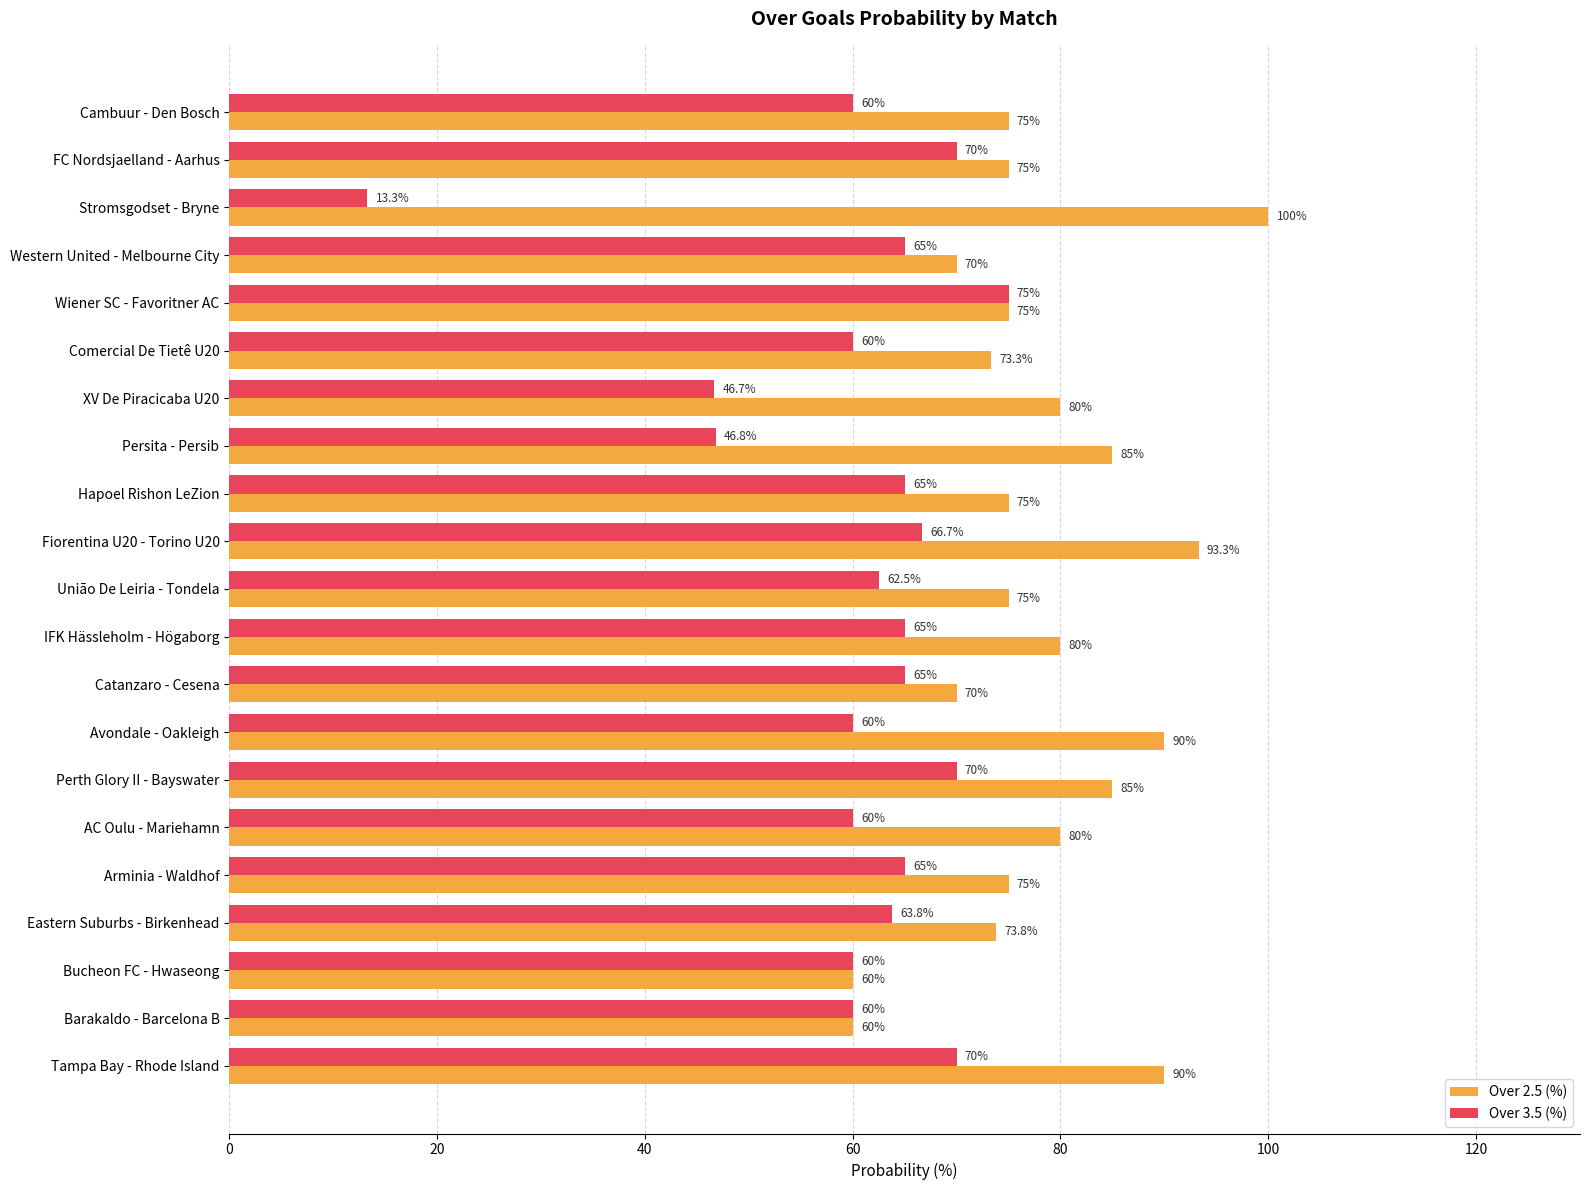

The Over 2.5 (%) series shows 31.2 at Avondale - Oakleigh. True or false?

False